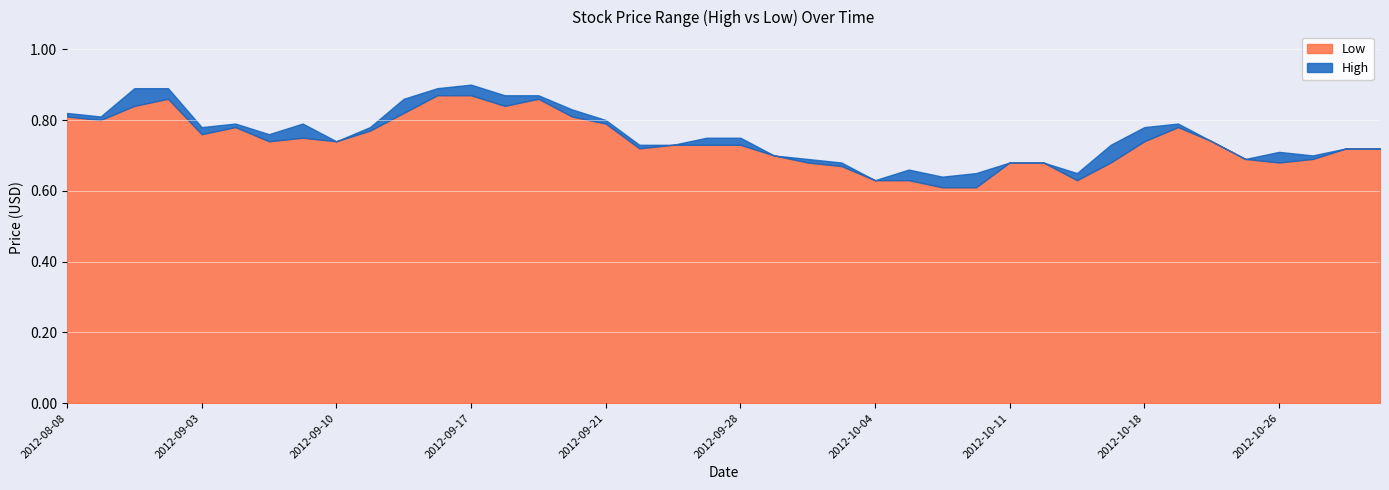

At which label is High closest to 0?

2012-10-04